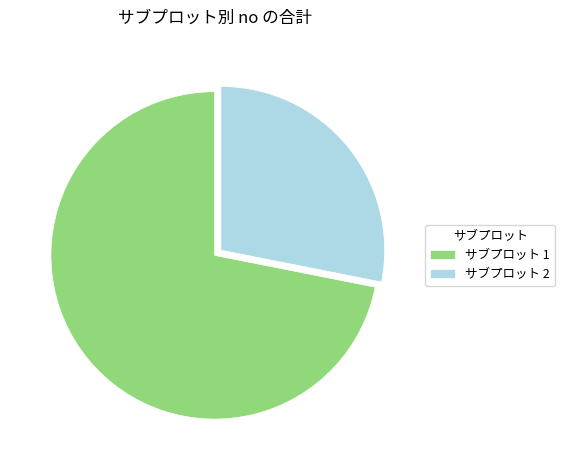

Do サブプロット 1 and サブプロット 2 together represent more than half of the pie?

Yes